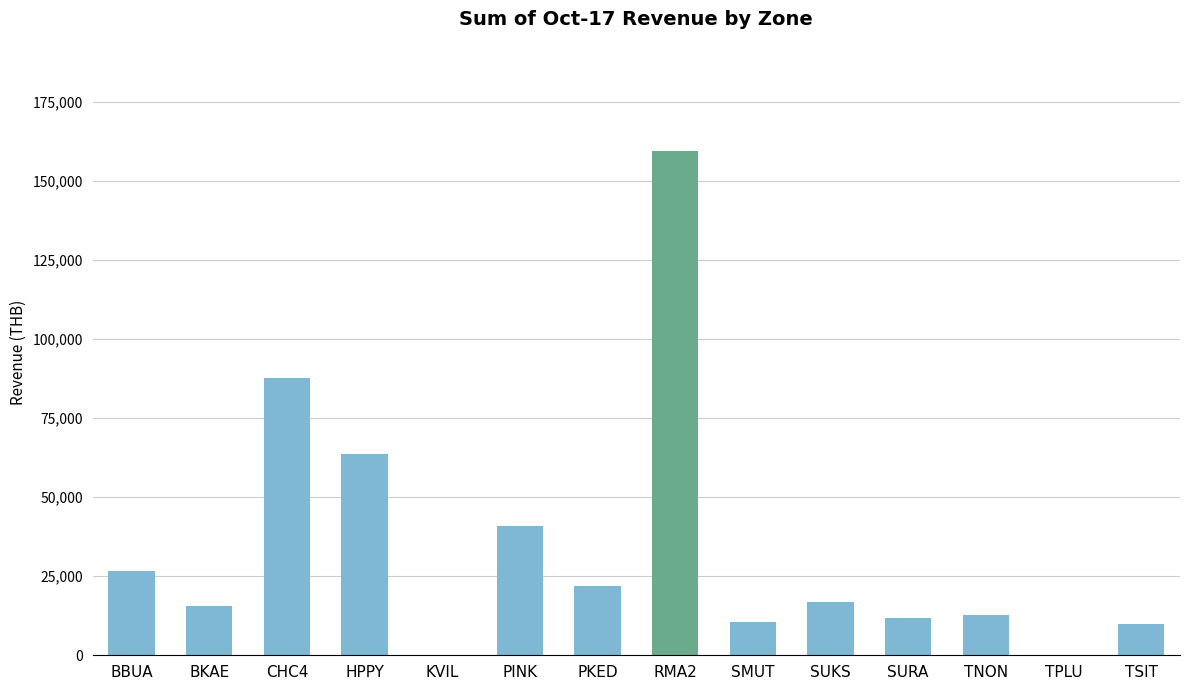

Between PKED and TSIT, which is larger?

PKED